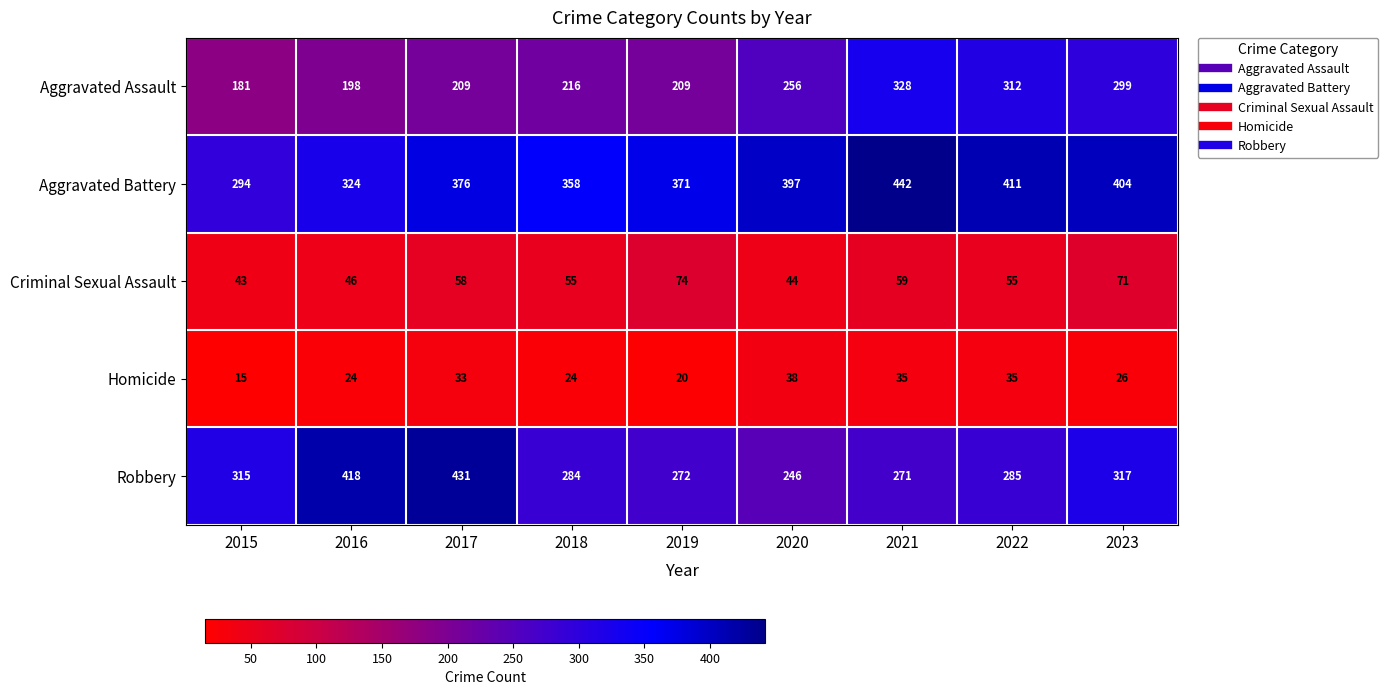

Which series changed the most between 2015 and 2016?

Robbery